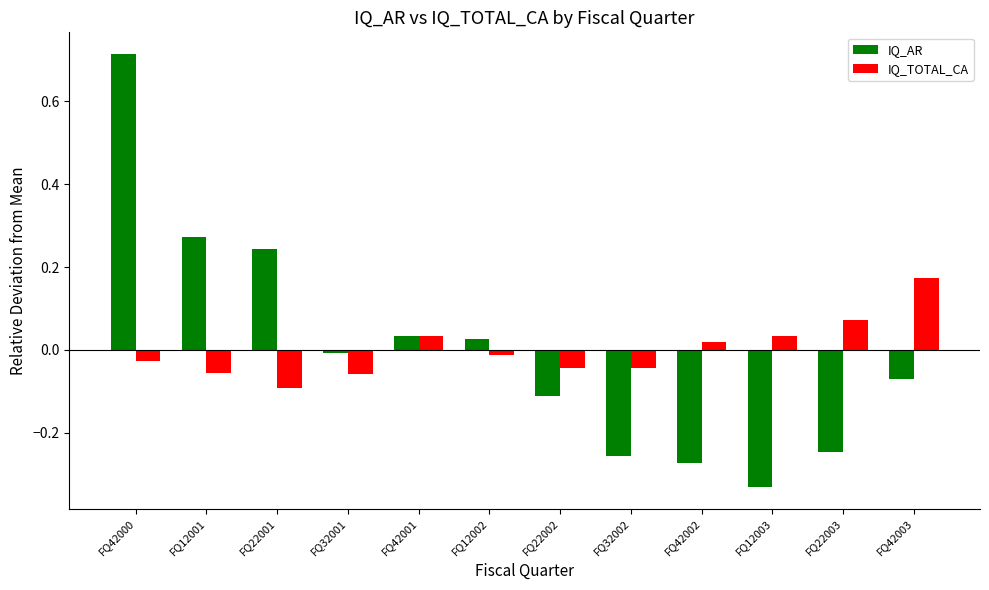

Rank the series by their maximum value, from lowest to highest.

IQ_TOTAL_CA, IQ_AR